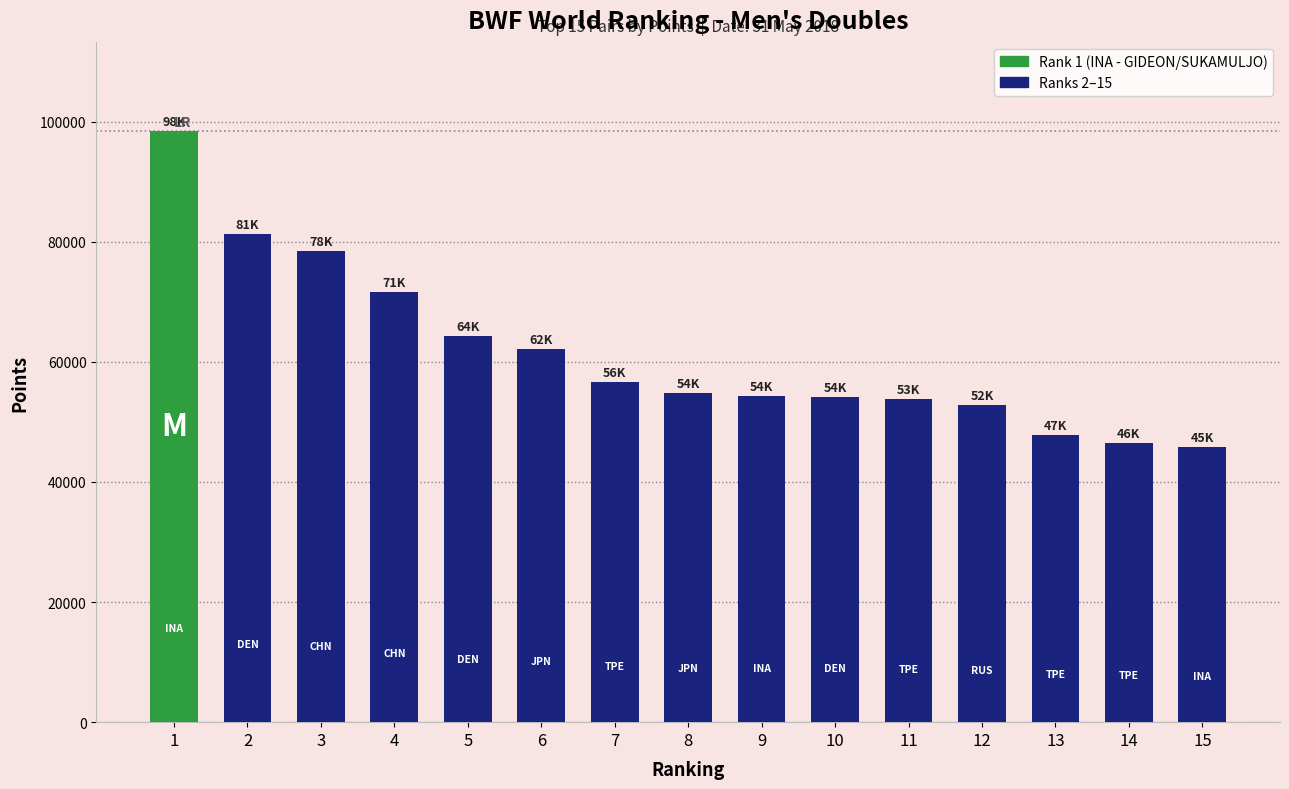

What is the average value?

61540.9